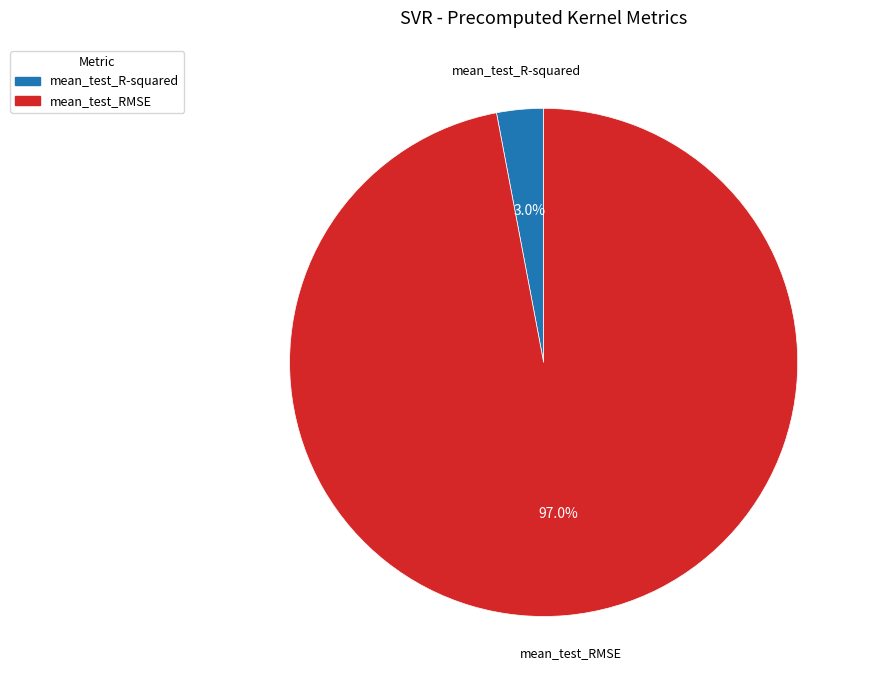

Is there any slice that represents more than half of the pie?

Yes